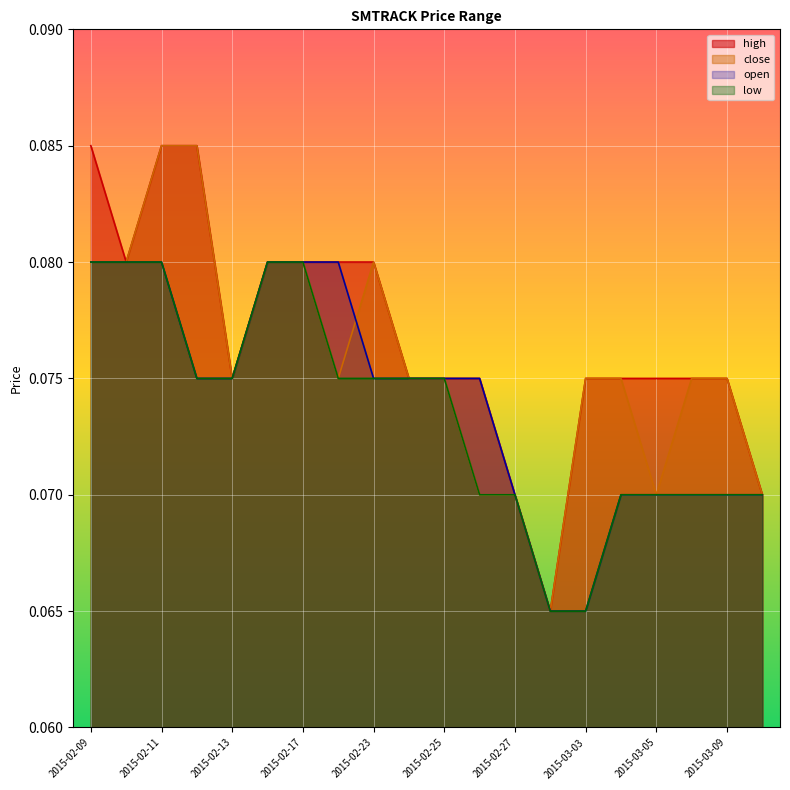

What is the greatest value displayed?

0.1